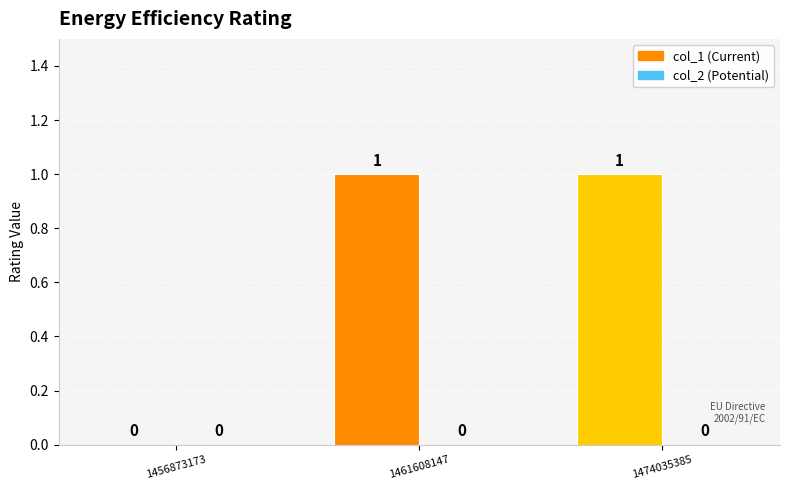

Which has a higher value, 1456873173 or 1461608147?

1461608147